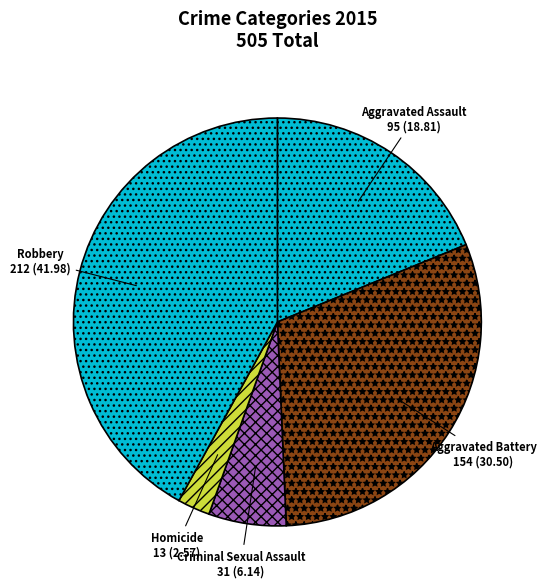

Do Aggravated Assault and Criminal Sexual Assault together represent more than half of the pie?

No